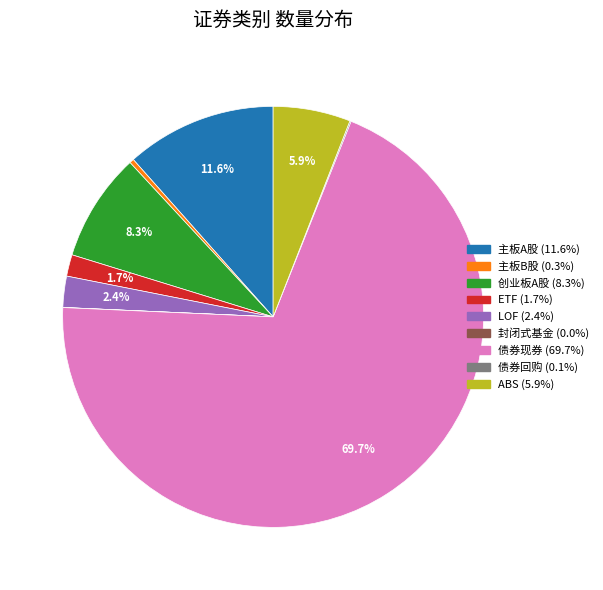

Does any single category account for the majority?

Yes